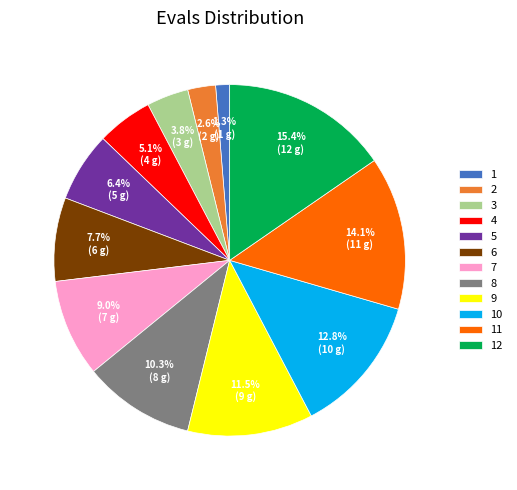

How many segments does this pie chart have?

12